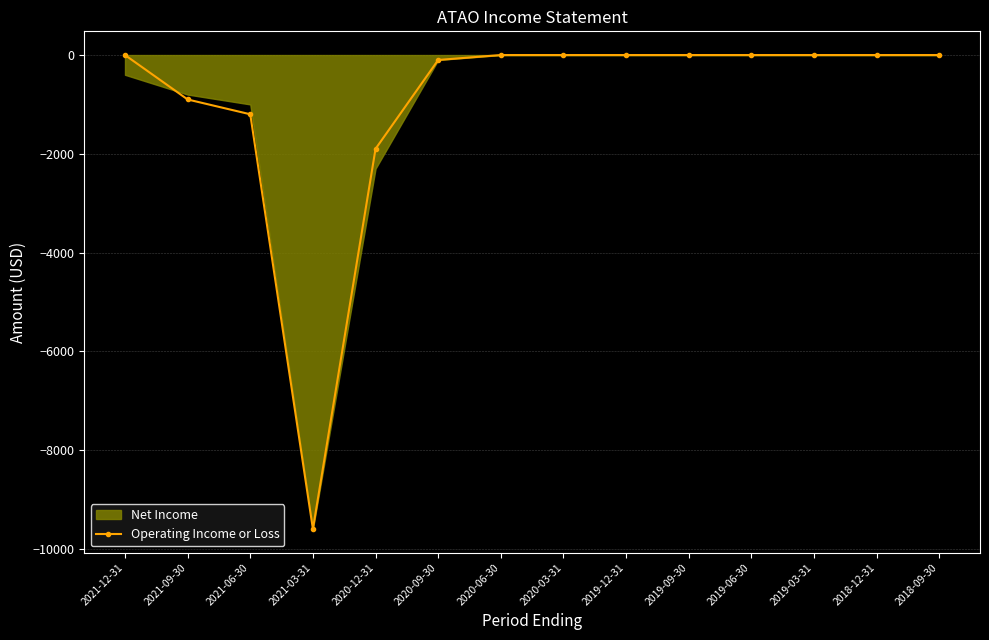

Reading left to right, extract all data points from this chart.

0	-900	-1200	-9600	-1900	-100	0	0	0	0	0	0	0	0